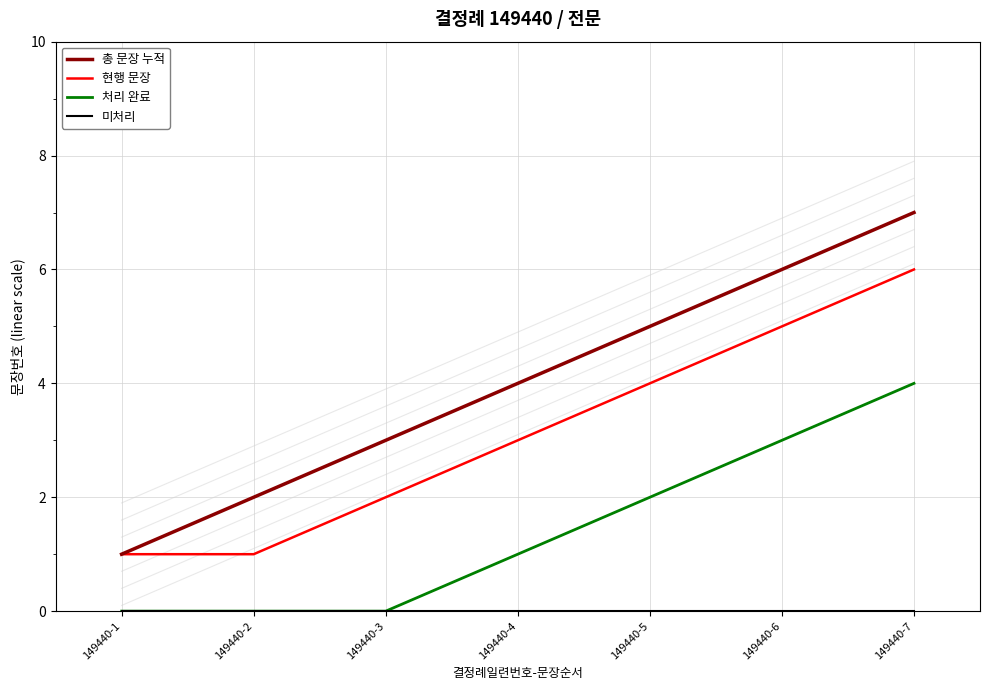

At how many categories does at least one series exceed 4?

3